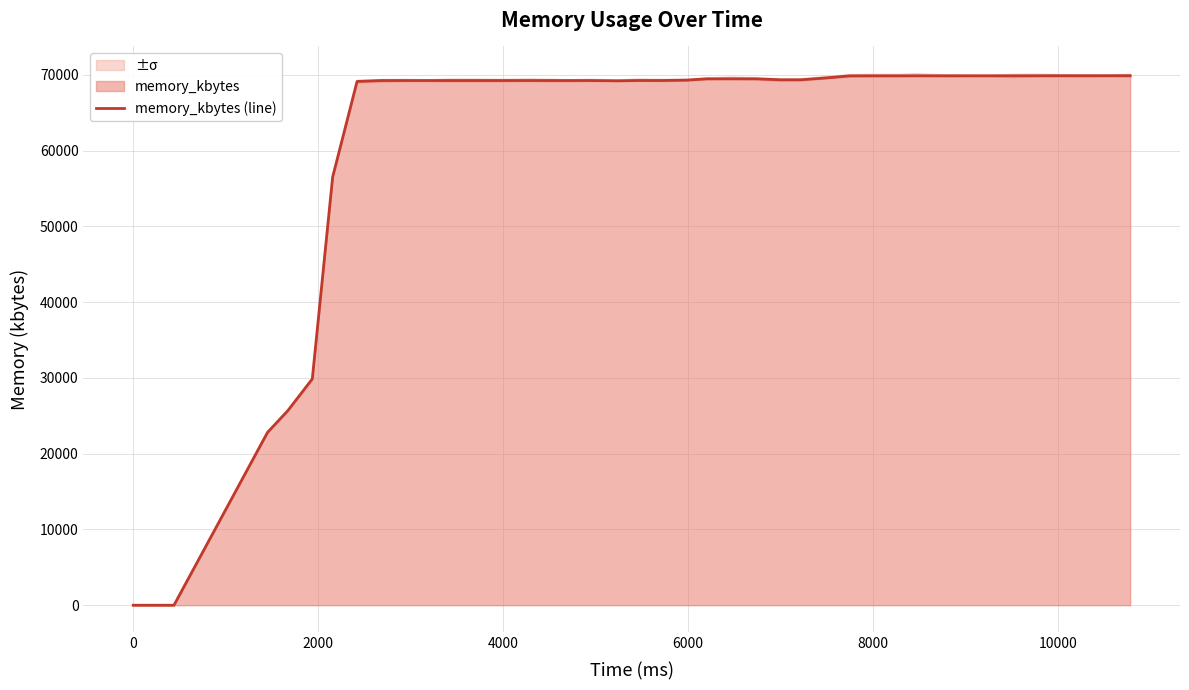

How many positive values are there?

38